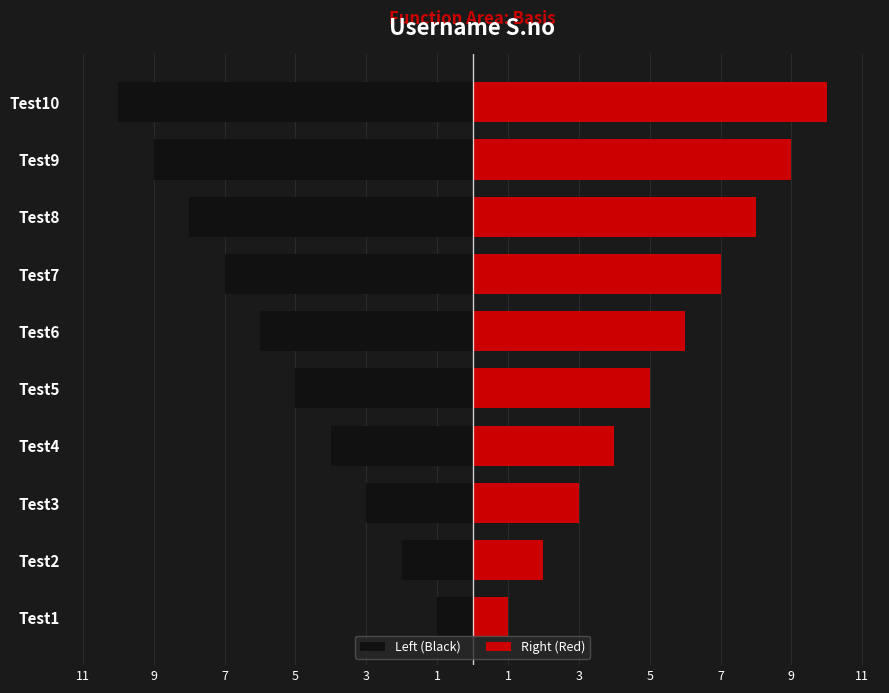

How many data points in Right (Red) are above 6?

4